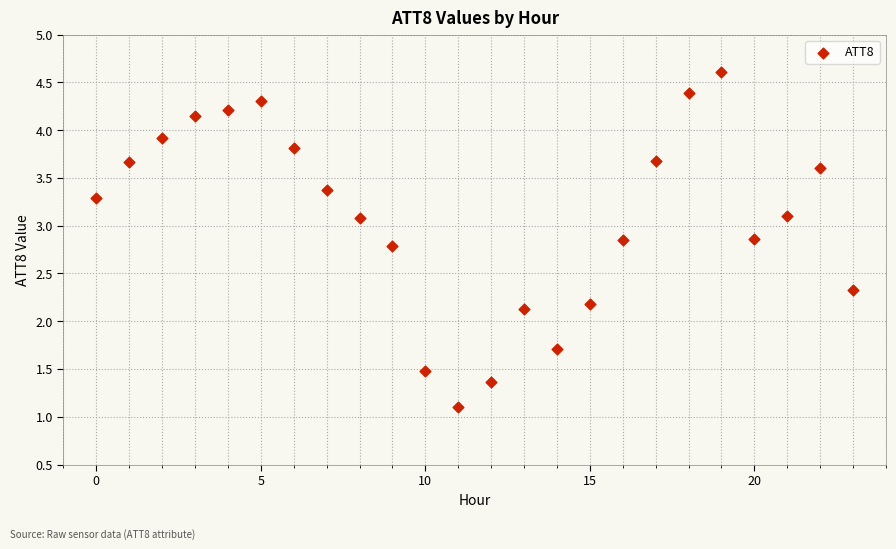

What Y value in the scatter plot is closest to 2?

2.1